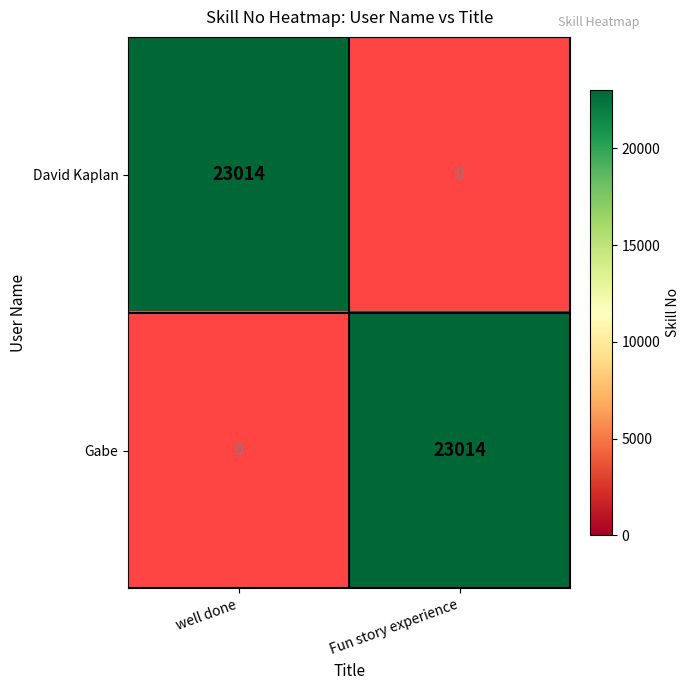

Is the value of David Kaplan at well done greater than the value of Gabe at well done?

Yes